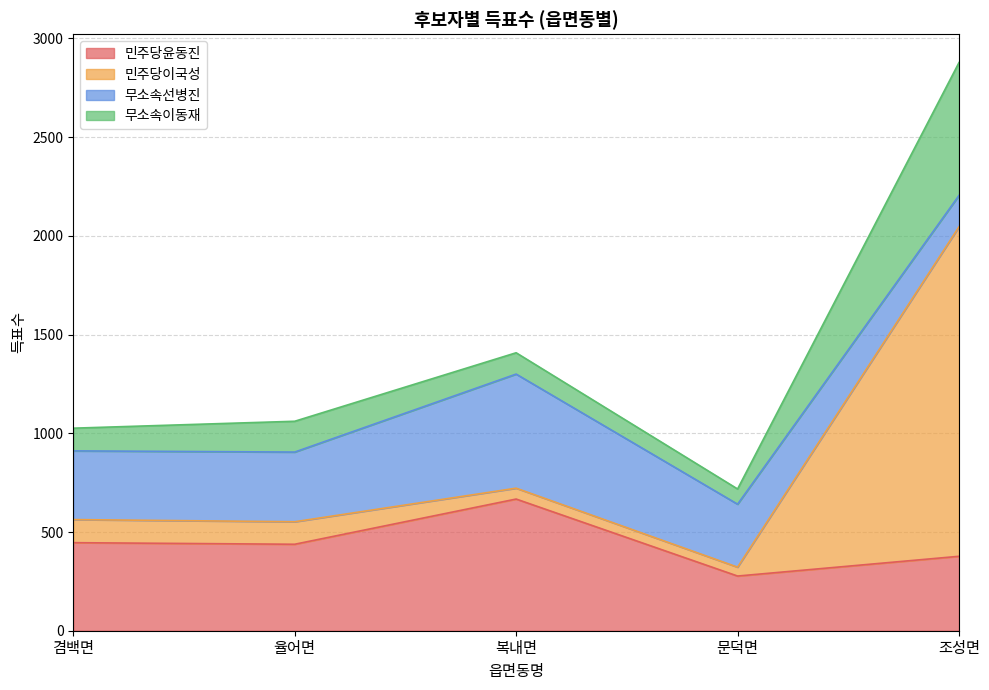

What is the total value across all series at 겸백면?

1026